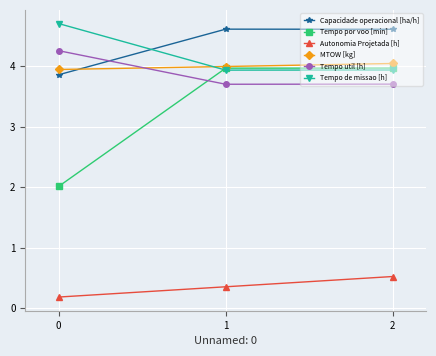

What is the difference between the highest and lowest values at 1?

4.3